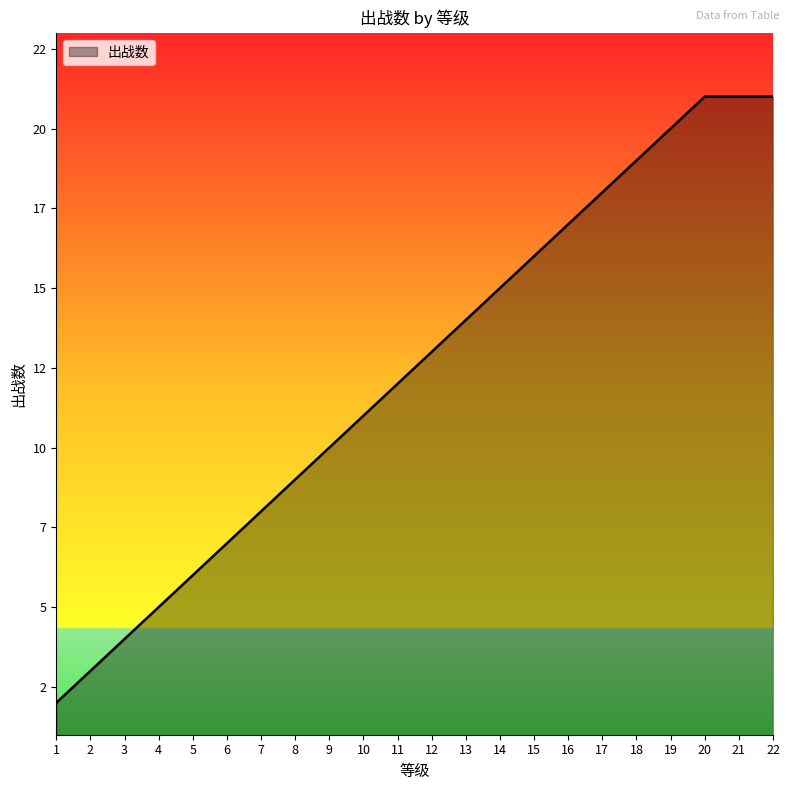

What is the sum of the values at 9 and 12?

23